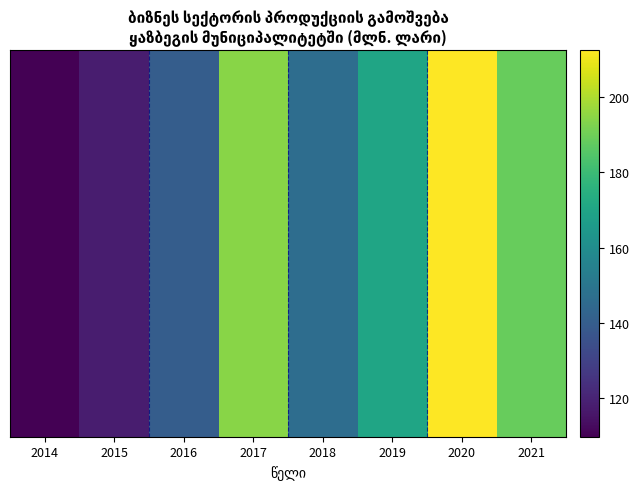

Count the number of categories in the chart.

8